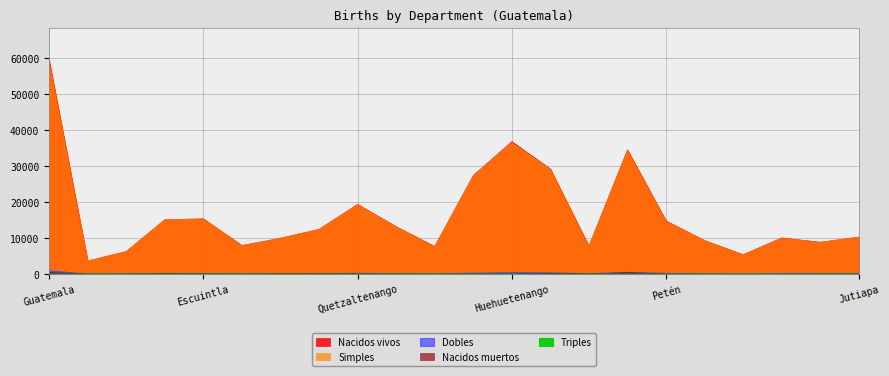

Where is the first local minimum for Simples?

El Progreso